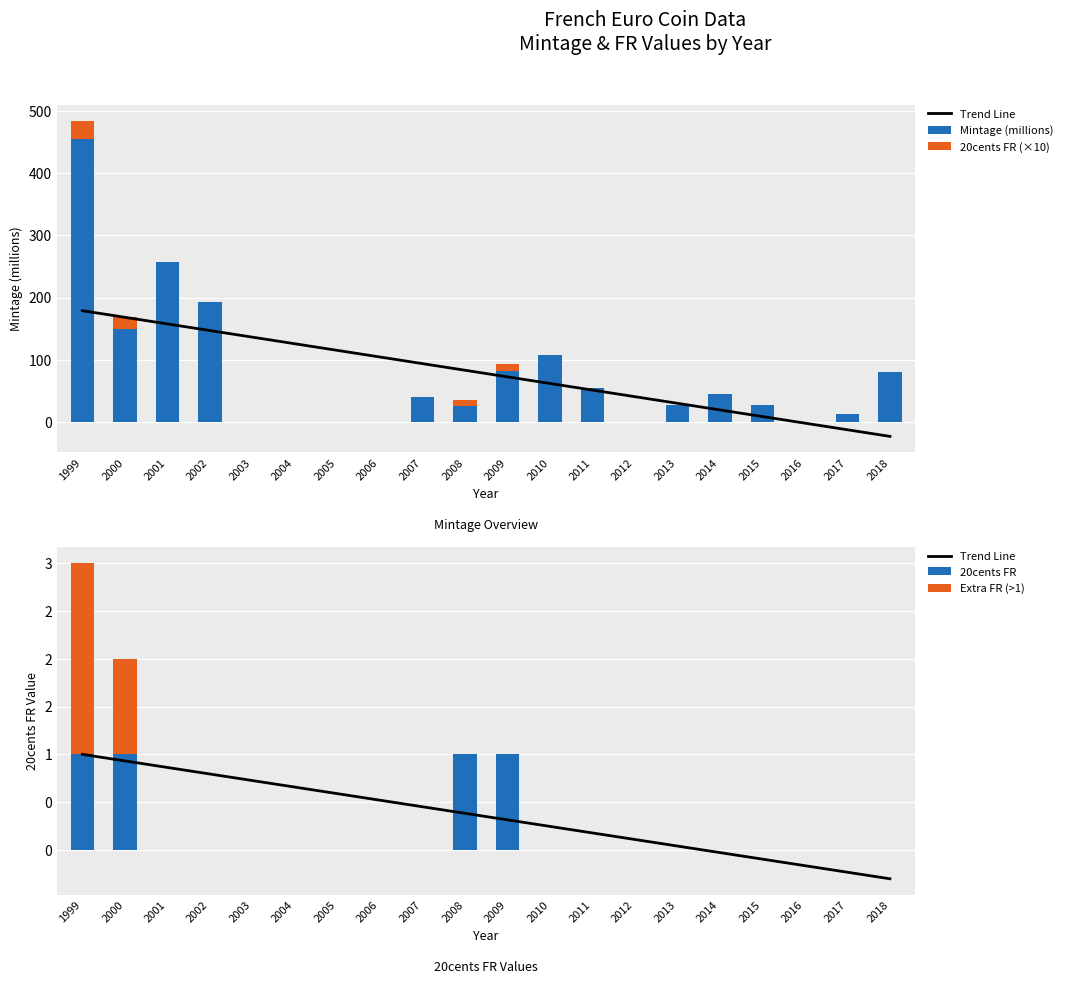

Reading left to right, list all the values displayed in this chart.

Trend Line: 1.0	0.9	0.9	0.8	0.7	0.7	0.6	0.5	0.5	0.4	0.3	0.2	0.2	0.1	0.0	-0.0	-0.1	-0.2	-0.2	-0.3
Mintage (millions): 454.3	149.0	256.4	192.2	0.1	0.1	0.1	0.1	40.2	25.6	82.7	108.1	55.0	0.1	27.1	45.1	27.8	0.0	13.0	79.8
20cents FR (×10): 30.0	20.0	0.0	0.0	0.0	0.0	0.0	0.0	0.0	10.0	10.0	0.0	0.0	0.0	0.0	0.0	0.0	0.0	0.0	0.0
20cents FR: 3.0	2.0	0.0	0.0	0.0	0.0	0.0	0.0	0.0	1.0	1.0	0.0	0.0	0.0	0.0	0.0	0.0	0.0	0.0	0.0
Extra FR (>1): 2.0	1.0	0.0	0.0	0.0	0.0	0.0	0.0	0.0	0.0	0.0	0.0	0.0	0.0	0.0	0.0	0.0	0.0	0.0	0.0